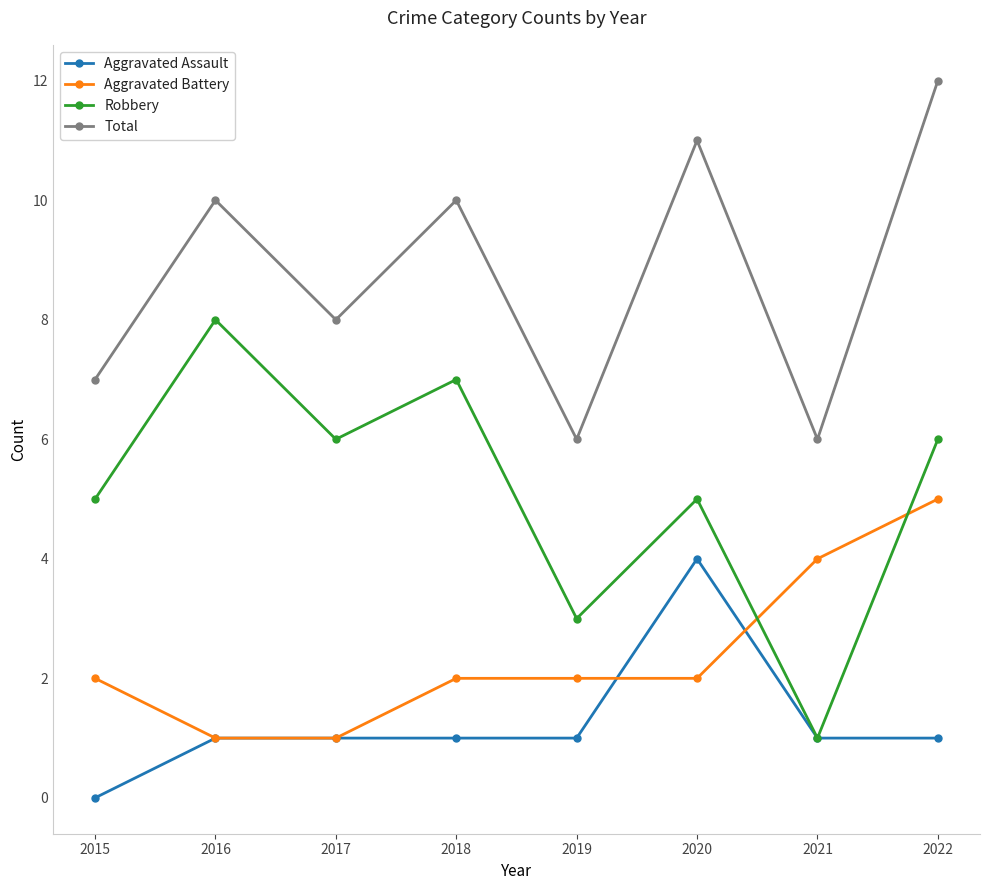

What is the average value of the Aggravated Battery series?

2